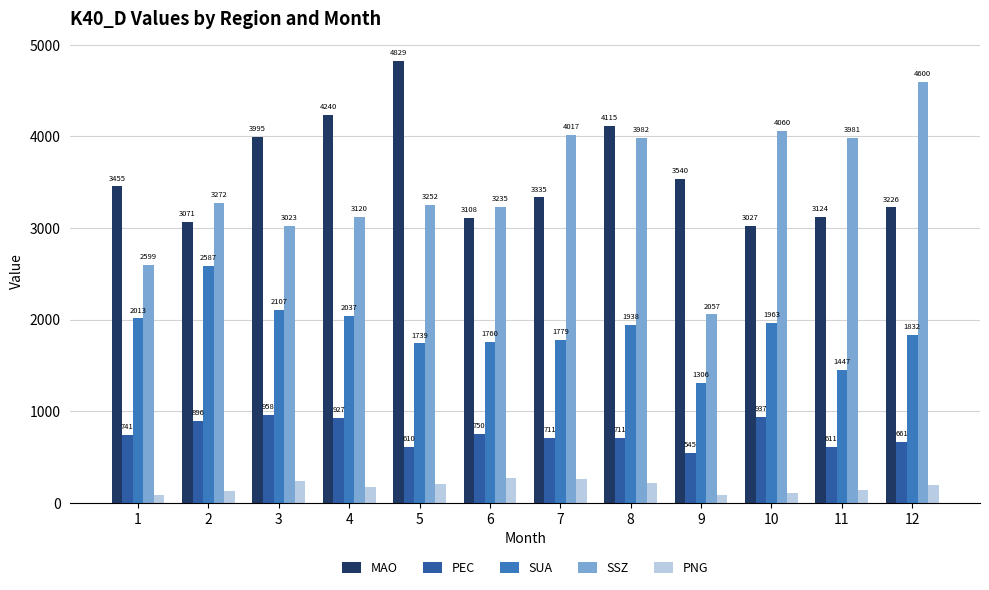

At which label does PEC reach its minimum?

9